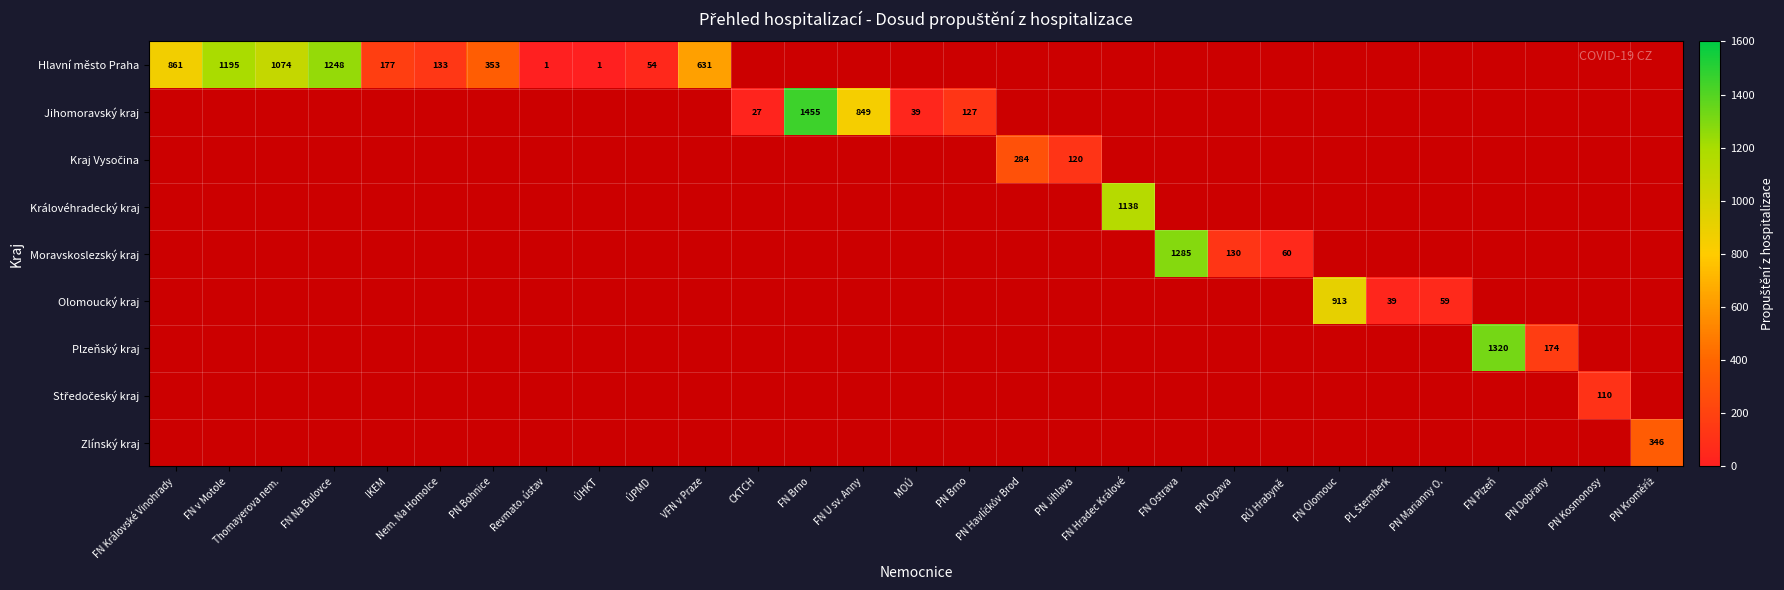

Is the value of Hlavní město Praha at FN v Motole greater than the value of Moravskoslezský kraj at PN Opava?

Yes